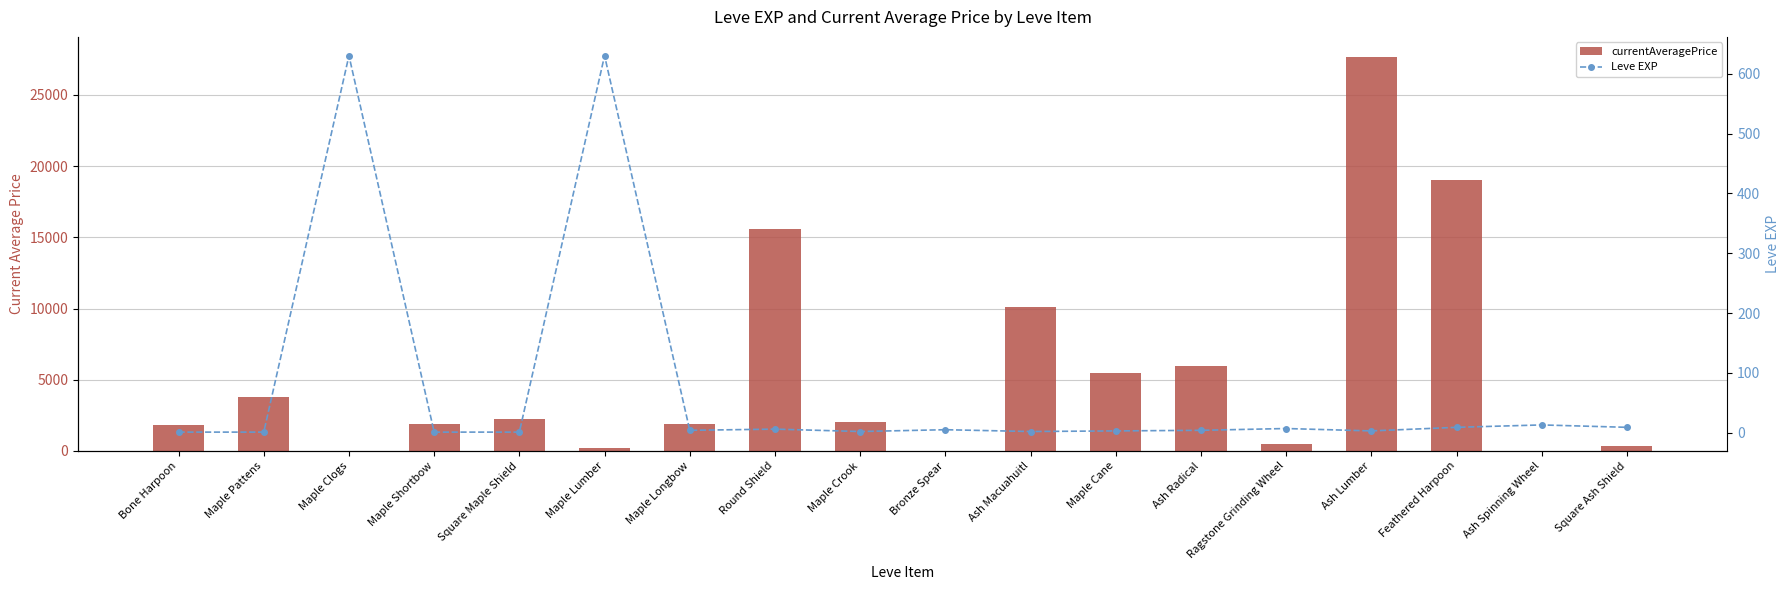

What is the sum of the Leve EXP values at Maple Longbow and Bronze Spear?

9